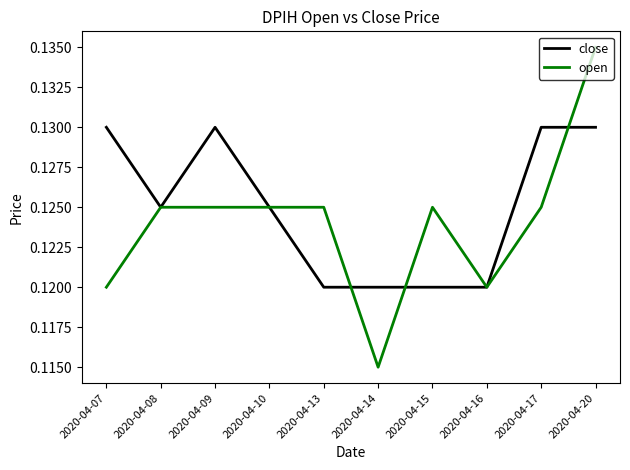

Is it true that close equals 0.0 at 2020-04-16?

False